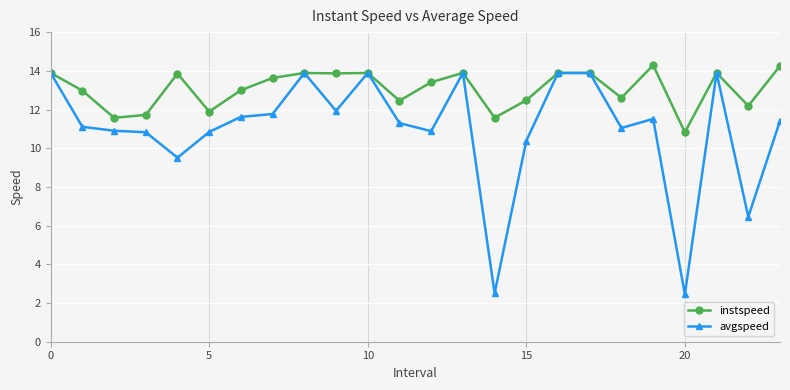

Which series has the largest total across all categories?

instspeed